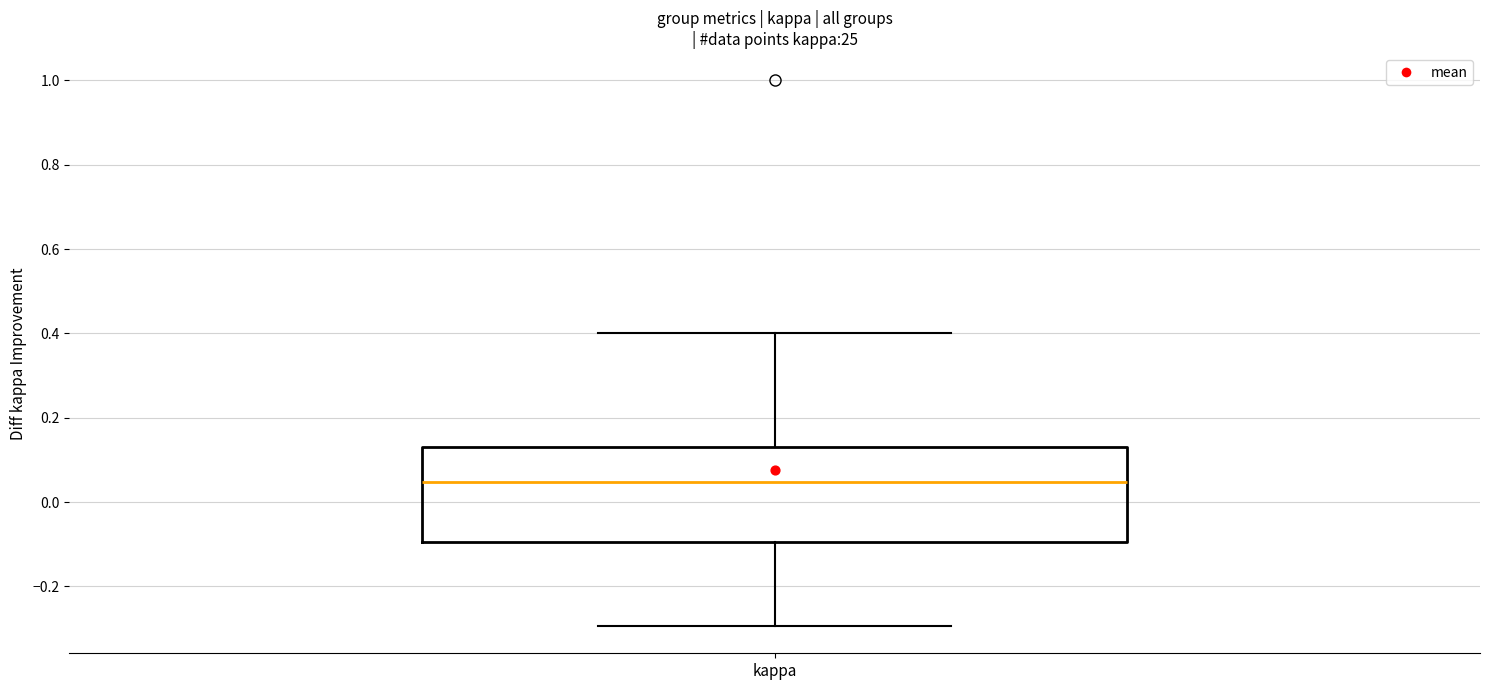

Read this box plot against the y-axis: the position of the median line, the range covered by the box, and the ends of both whiskers. The values are not printed on the chart, so give them approximately, as read against the axis.

median 0.04, box -0.10 to 0.14, whiskers -0.30 to 0.40